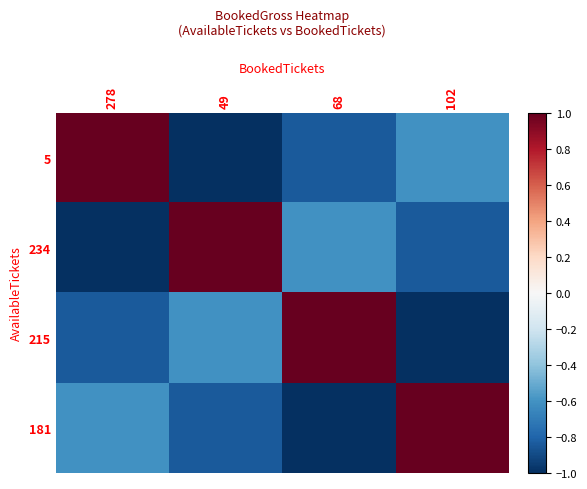

Which category has the highest value across all series?

278